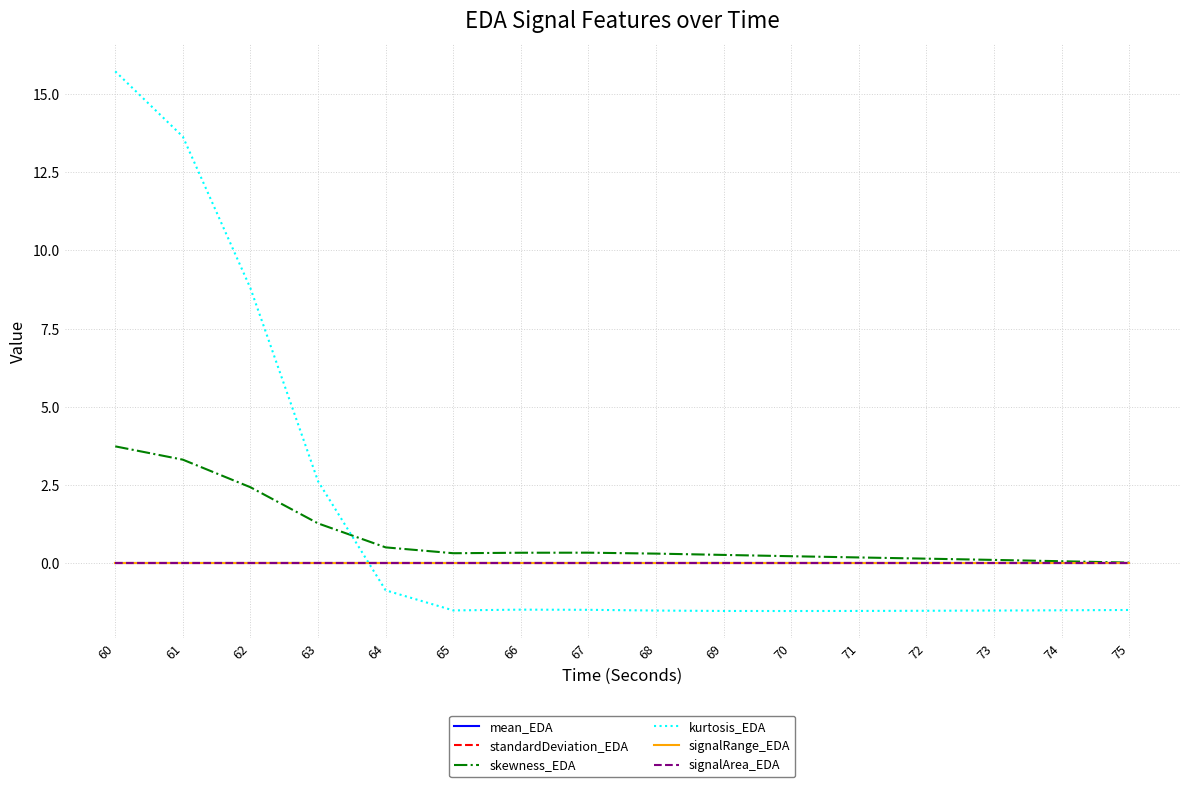

True or false: signalRange_EDA and signalArea_EDA intersect in this chart.

False